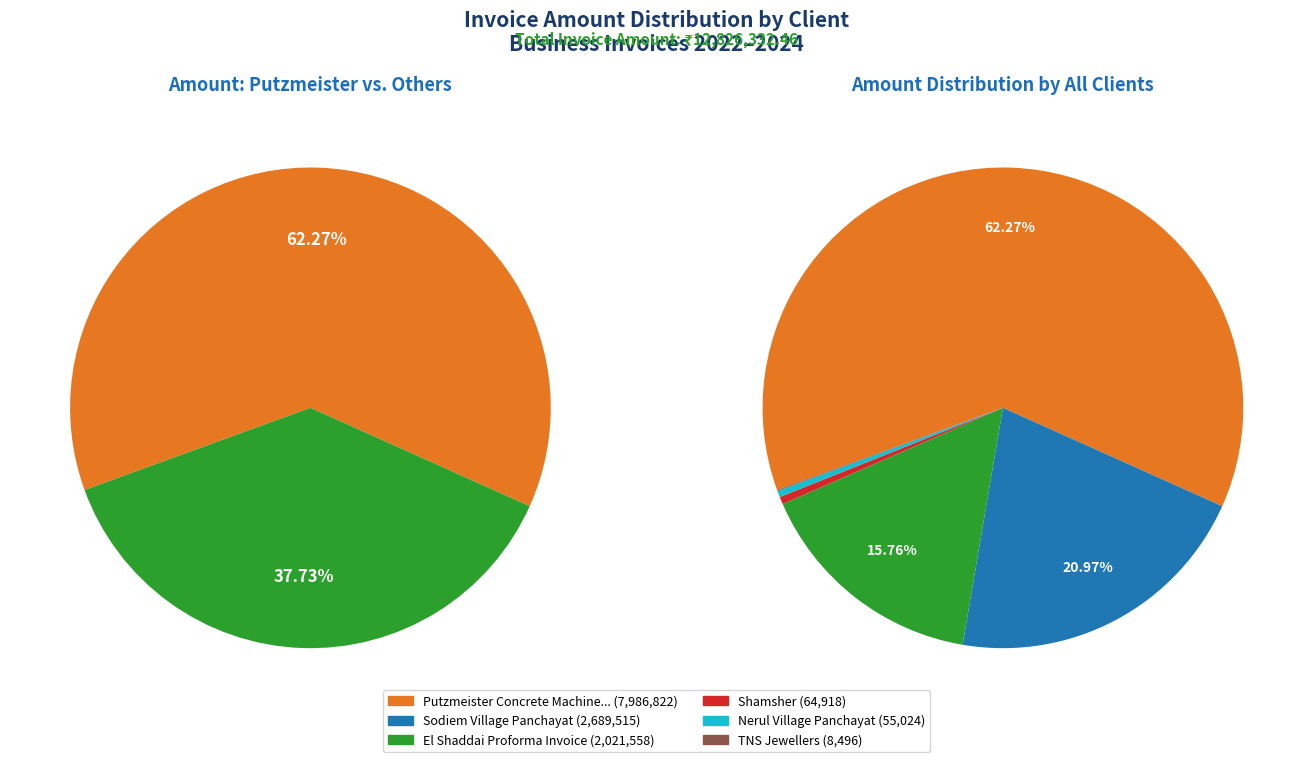

Is there a majority slice in this chart?

Yes